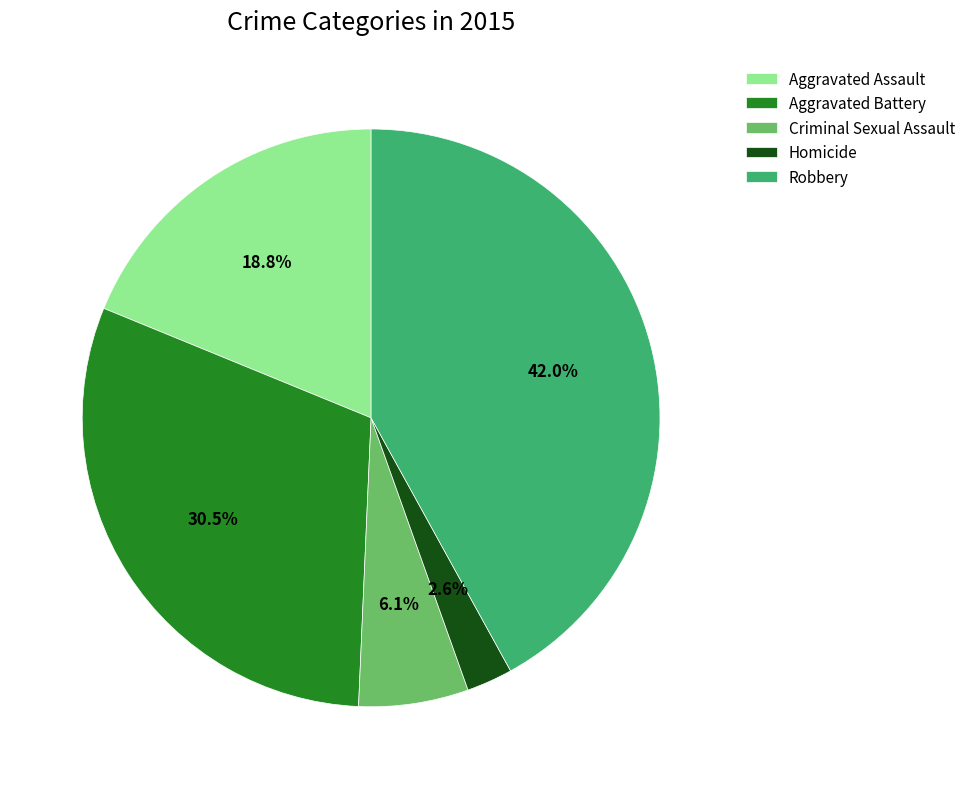

Is it true that Aggravated Assault is 19% of the pie?

True